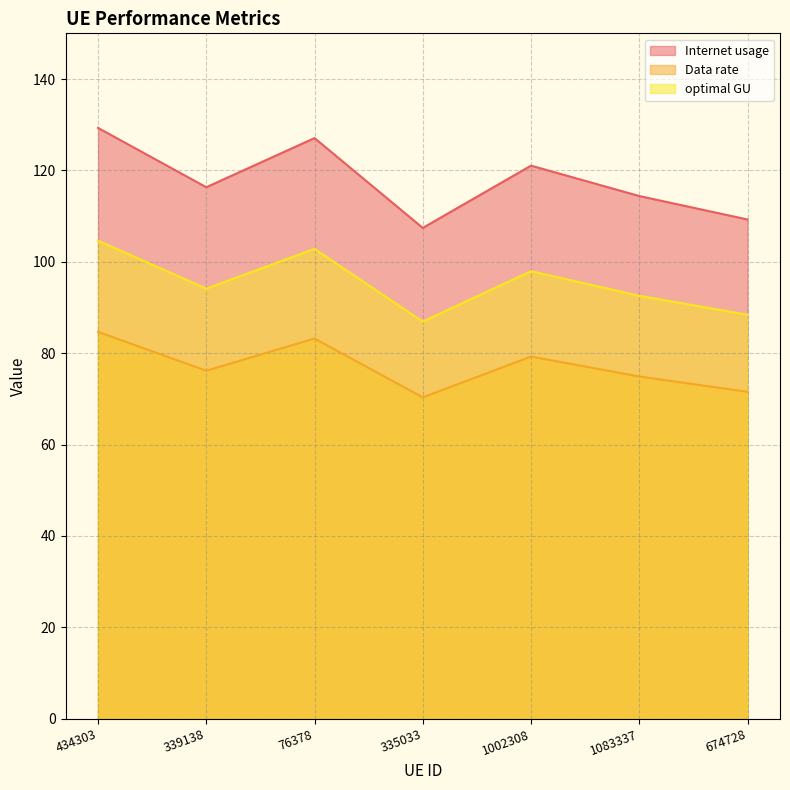

Where is the first local minimum for Data rate?

339138